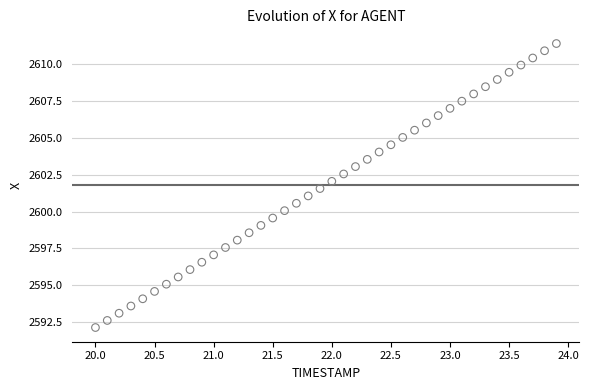

What is the range of Y values (max minus min)?

19.3